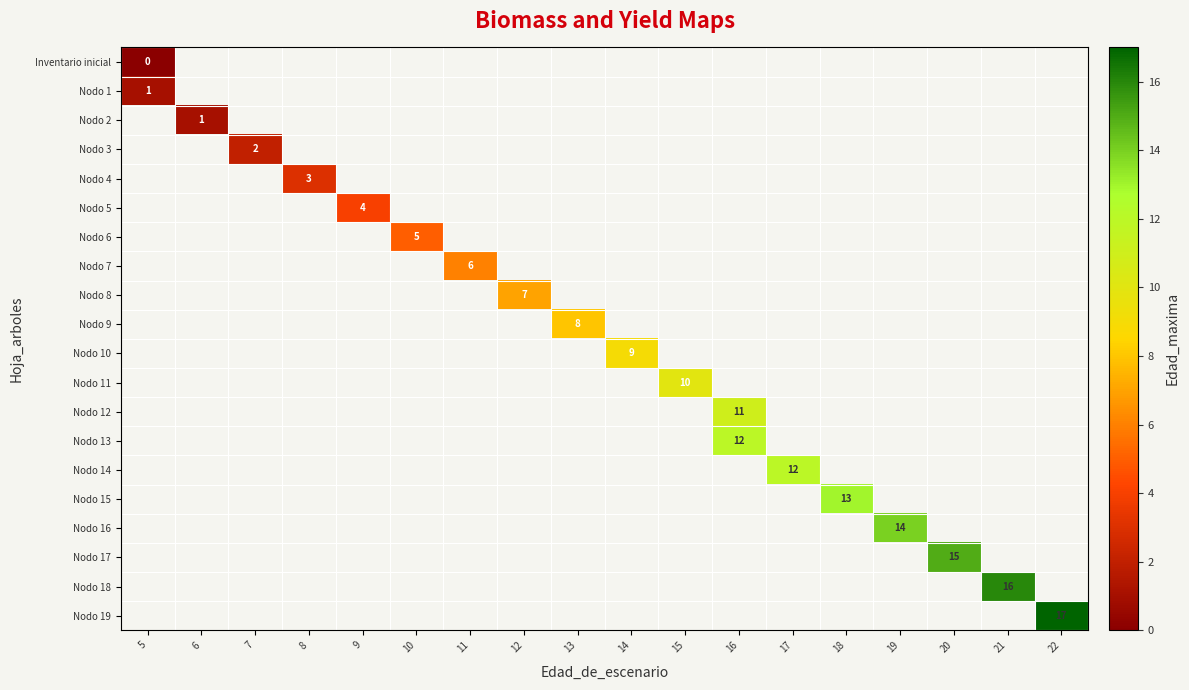

True or false: Nodo 8 has a value of 3 at 12.

False